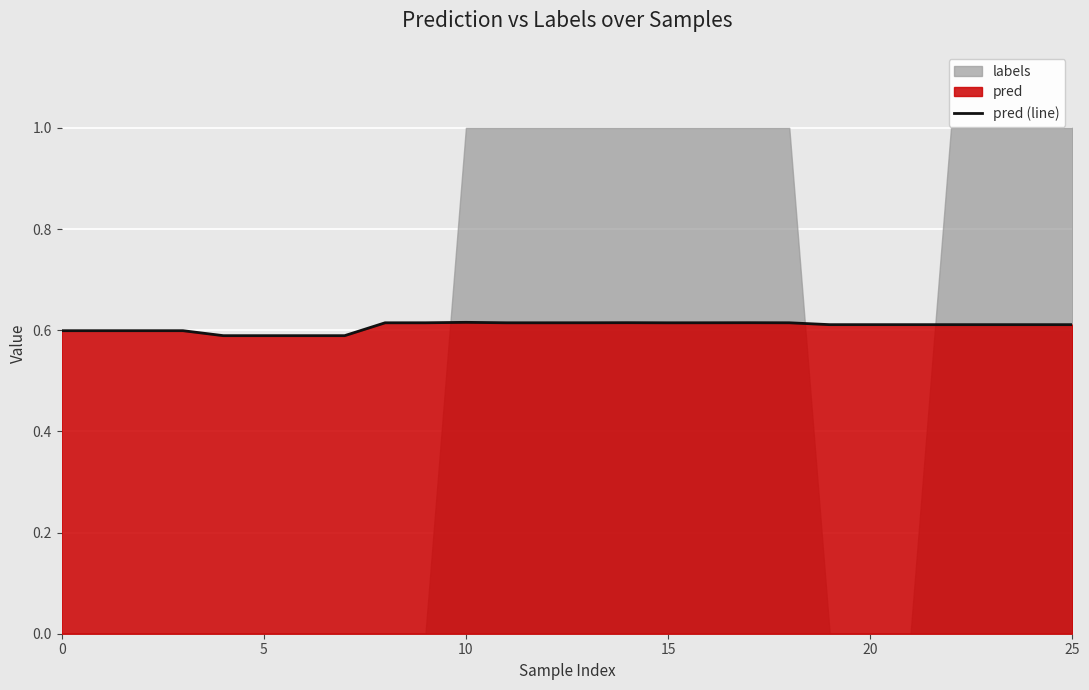

What is the label of the 8th point from the left?

7